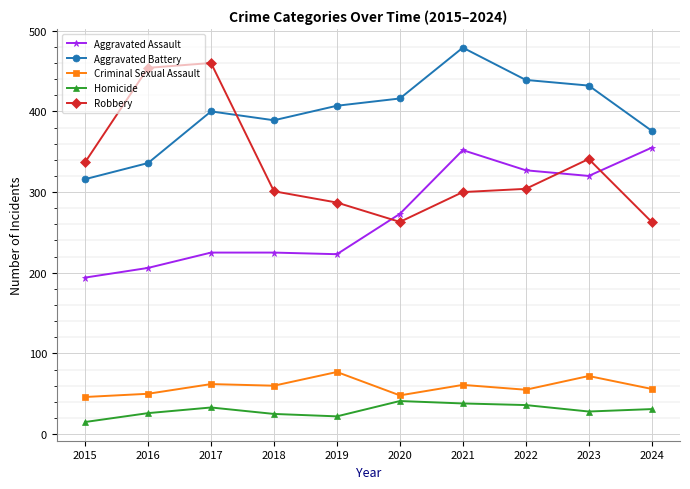

Is this an area chart (filled region under the line)?

No